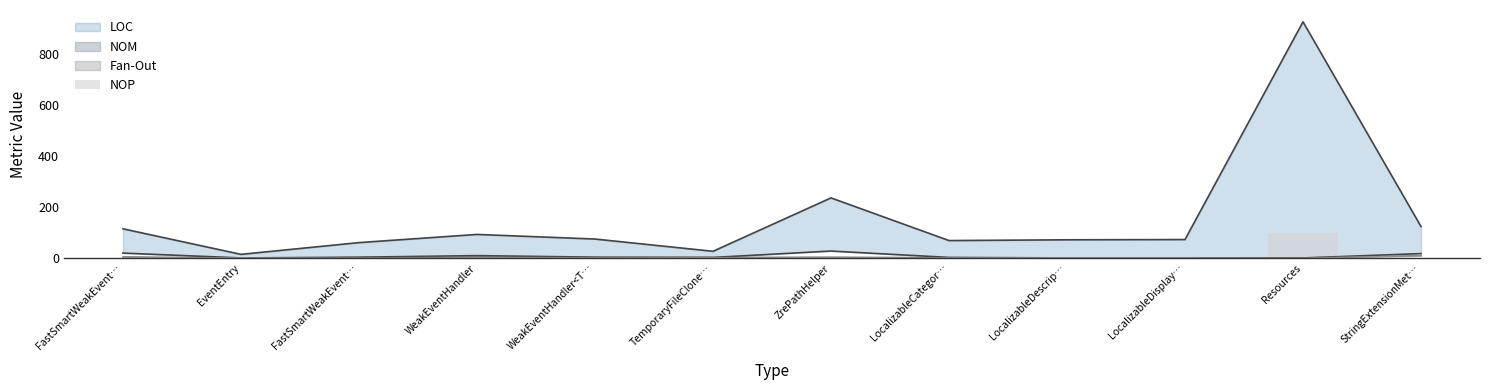

What is the label of the 11th bar from the left?

Resources